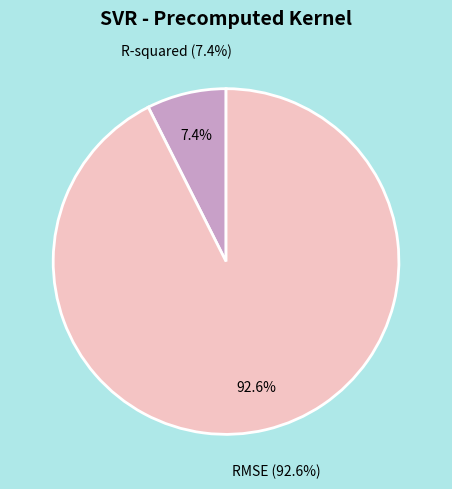

Combined, do RMSE and R-squared account for over 50%?

Yes